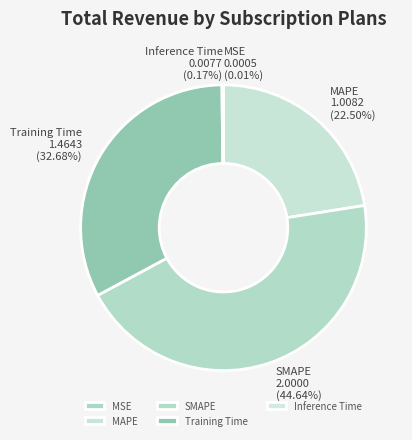

Is it true that MAPE is 11% of the pie?

False